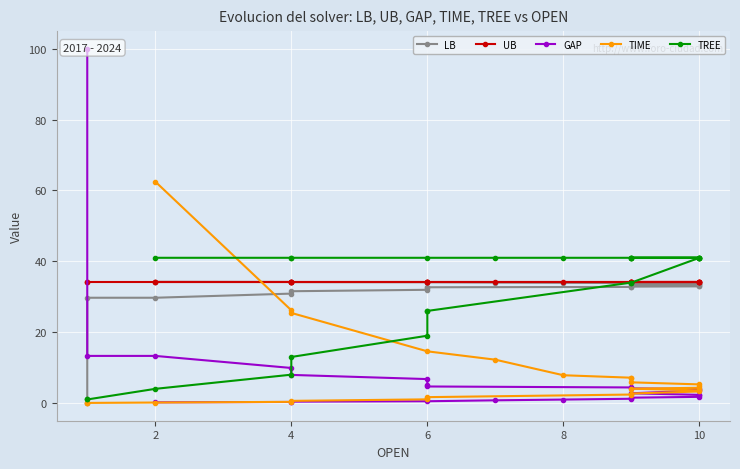

True or false: LB has a value of 44.9 at 18.

False